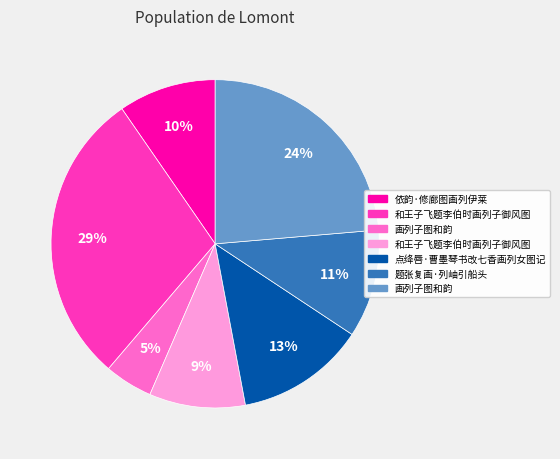

How many slices are in this pie chart?

7